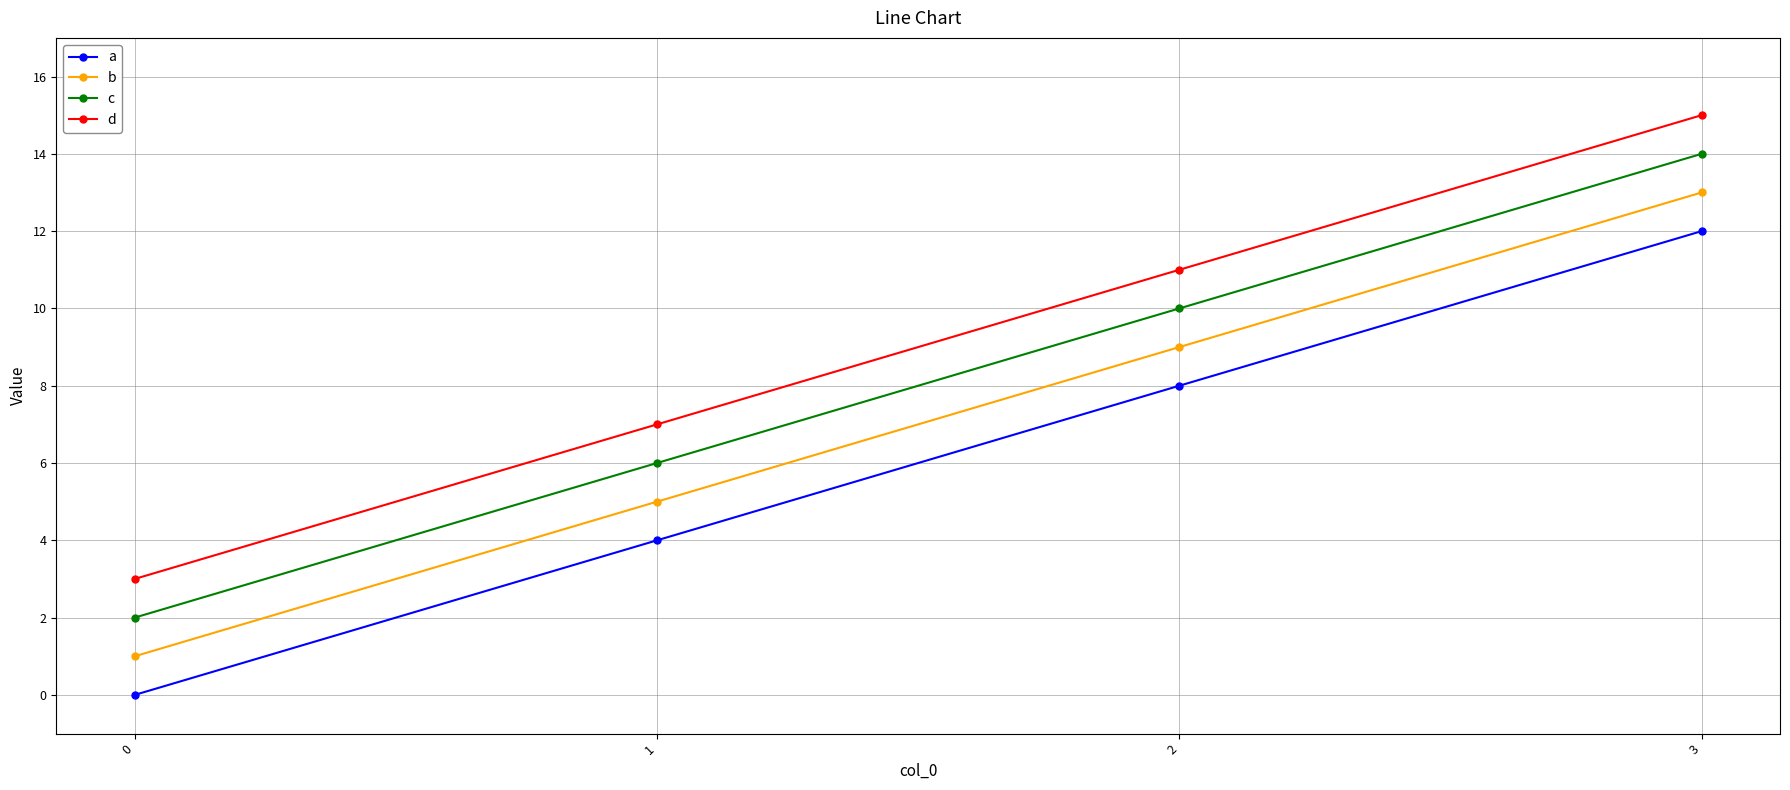

At 0, list the series in order from smallest to largest.

a, b, c, d